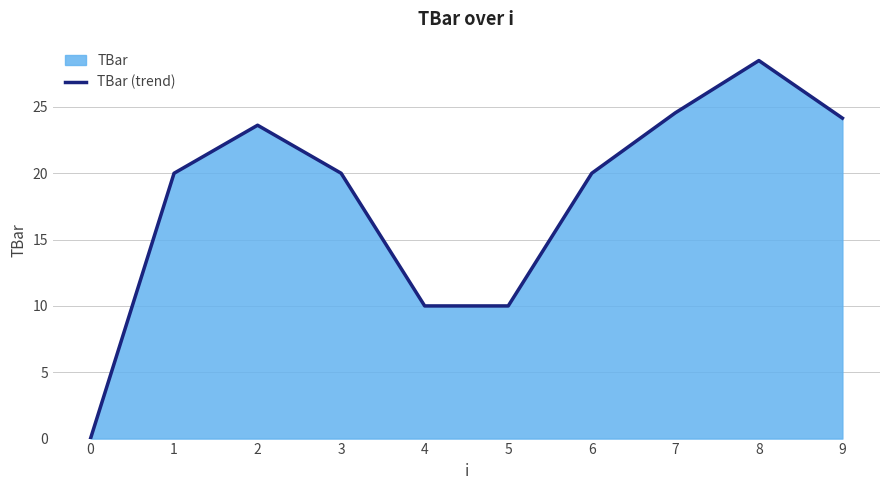

What is the change in value from 4 to 7?

+14.6